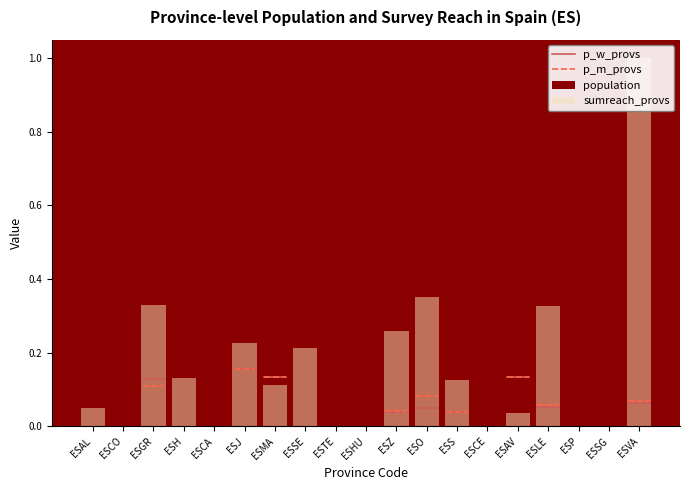

Which series has the largest total across all categories?

population